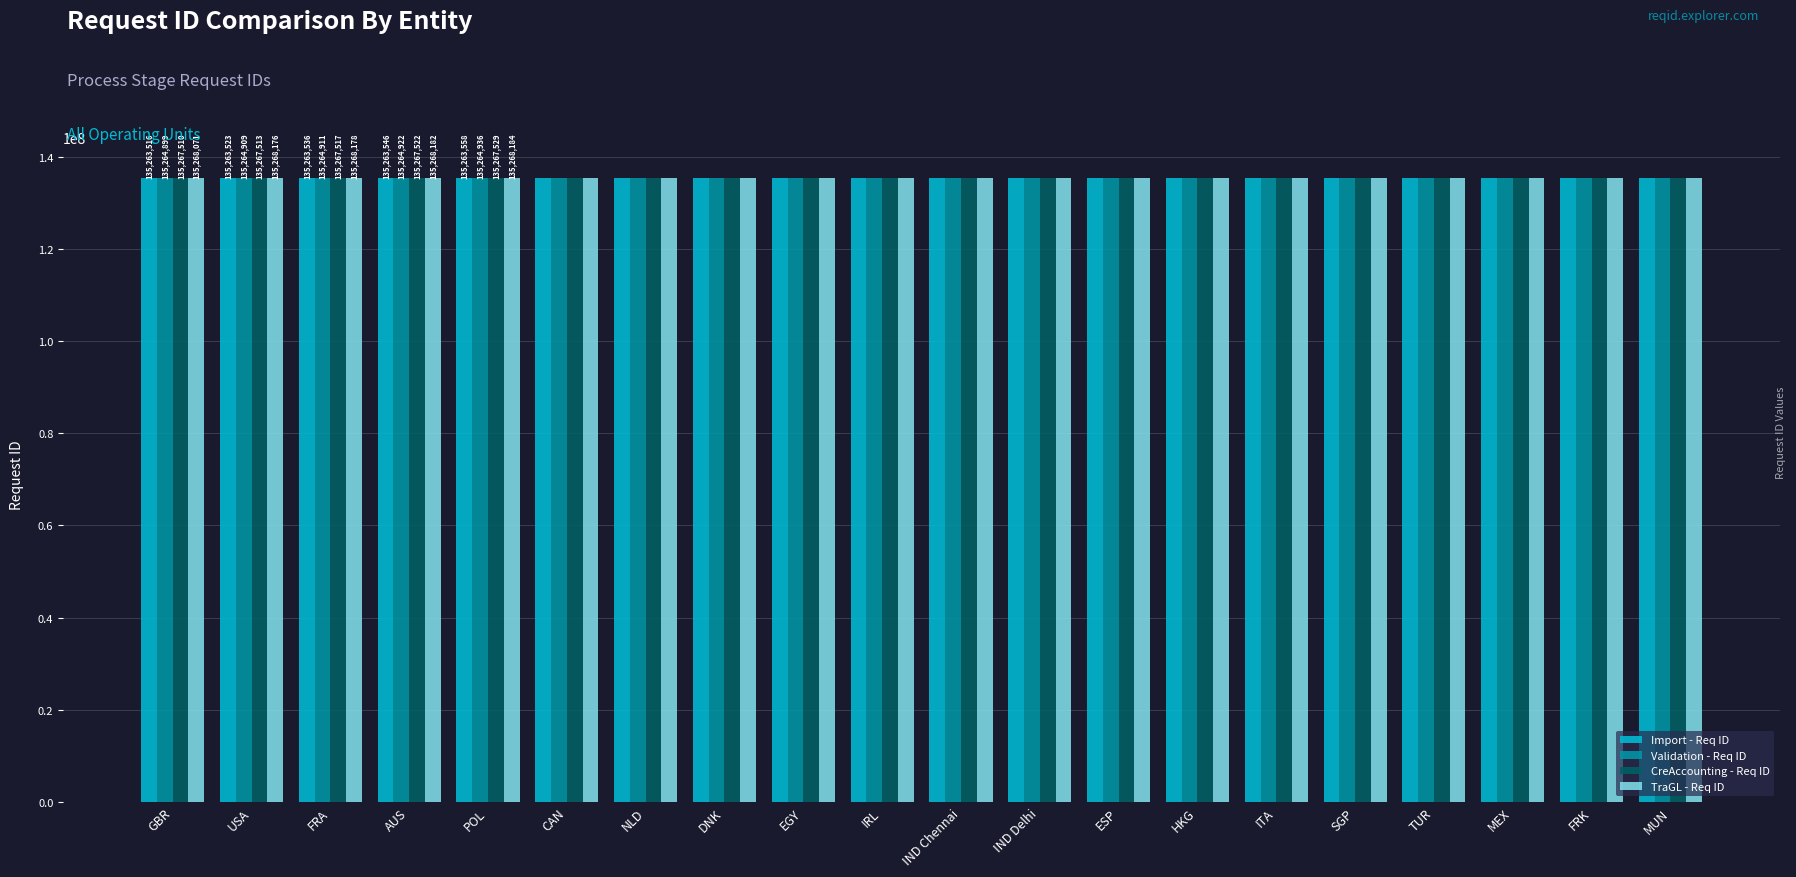

What is the total value across all series at IND Chennai?

541064414